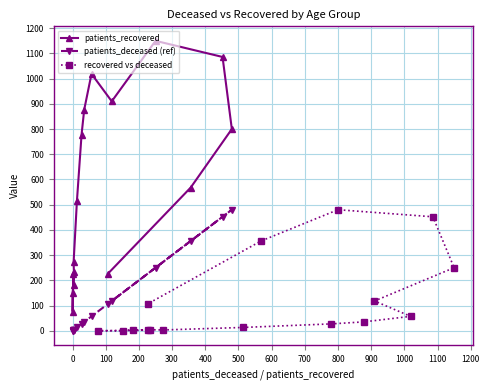

What are all the series names shown in the legend?

patients_recovered, patients_deceased (ref), recovered vs deceased